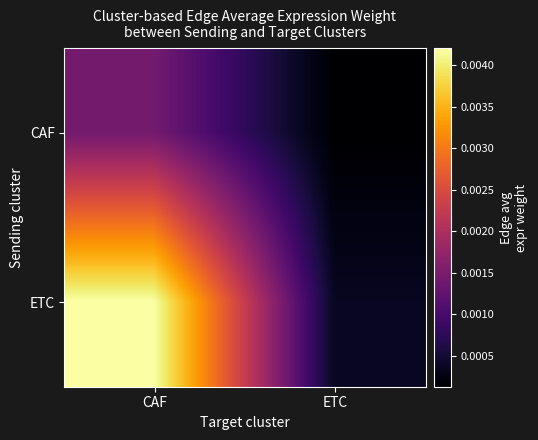

Which series changed the most between CAF and ETC?

ETC